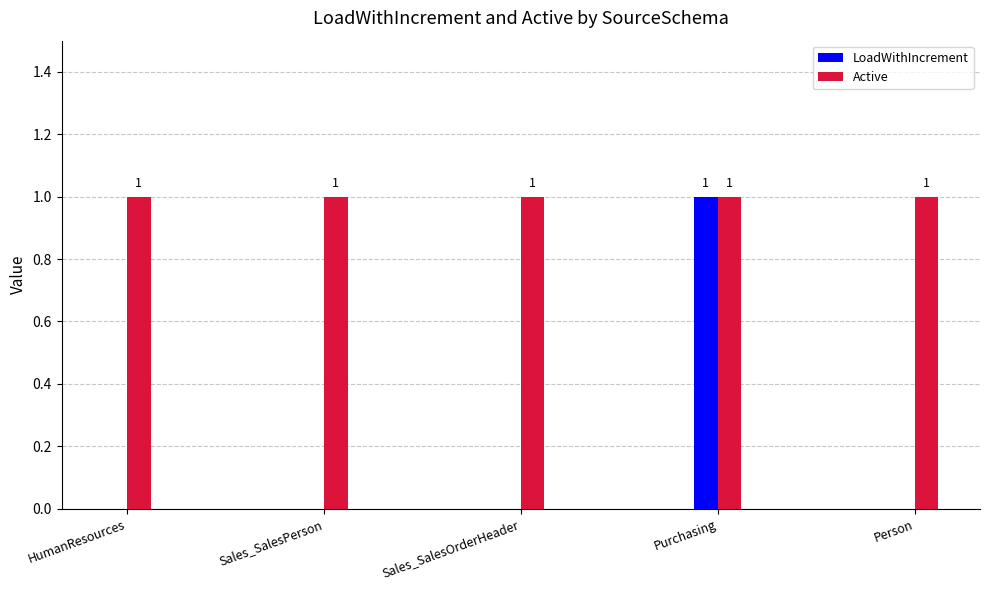

Are the bars horizontal?

No